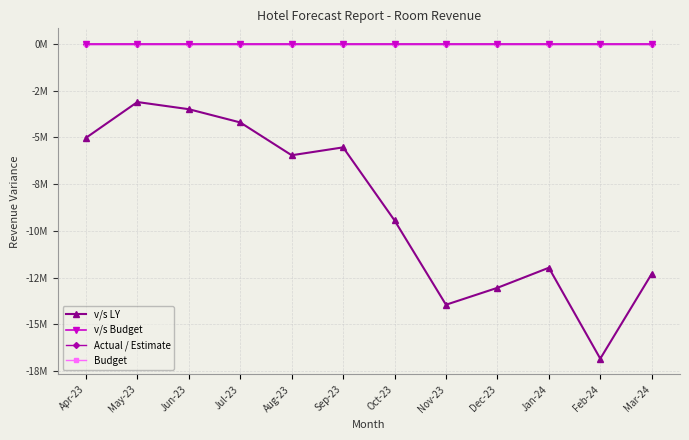

True or false: v/s LY and Actual / Estimate intersect in this chart.

False